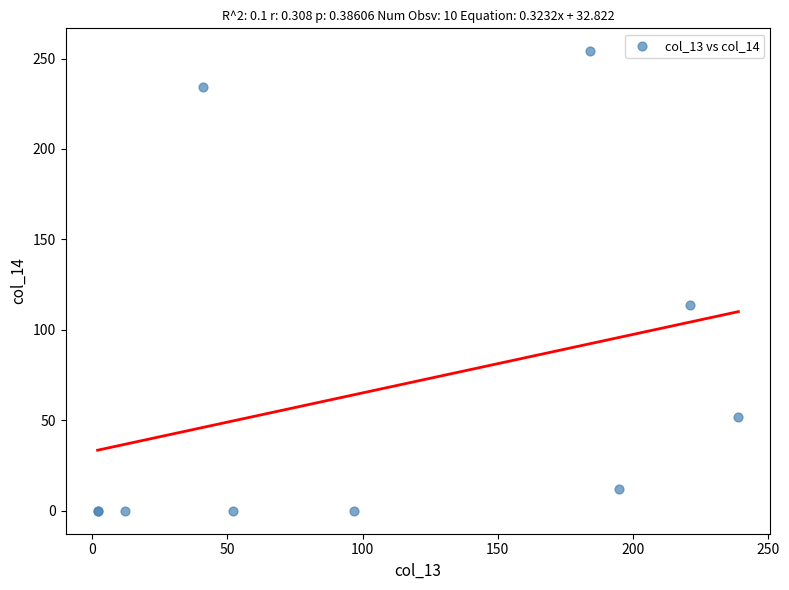

What Y value in the scatter plot is closest to 127?

114